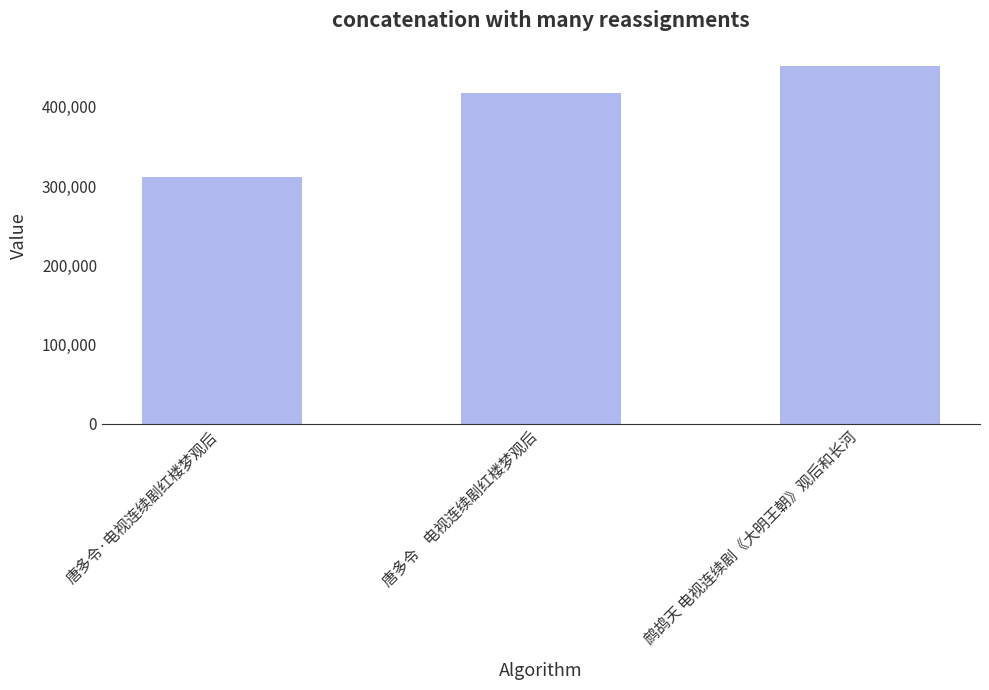

How many bars are there in total?

3